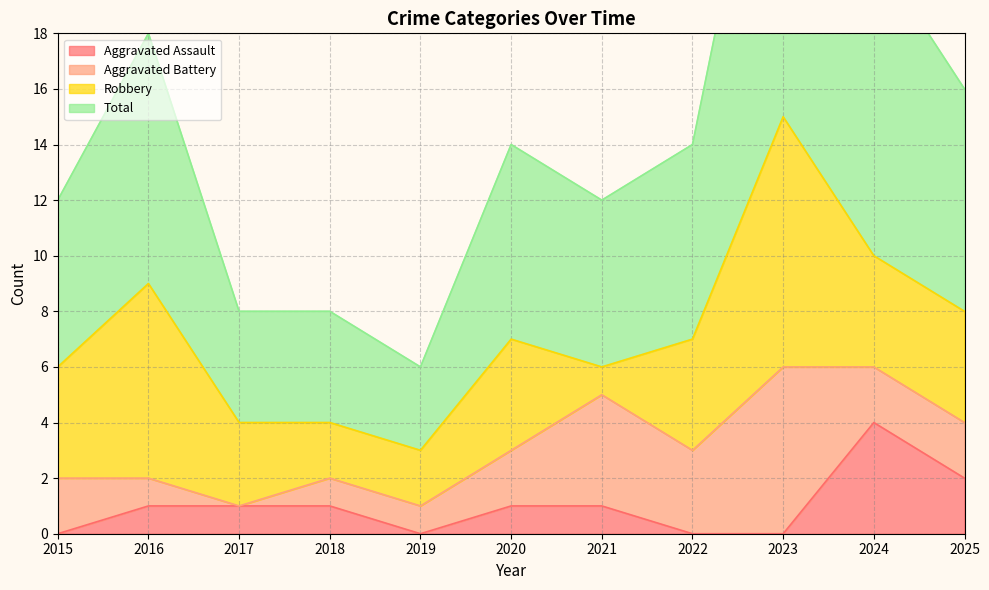

Is it true that Aggravated Assault equals 2 at 2015?

False